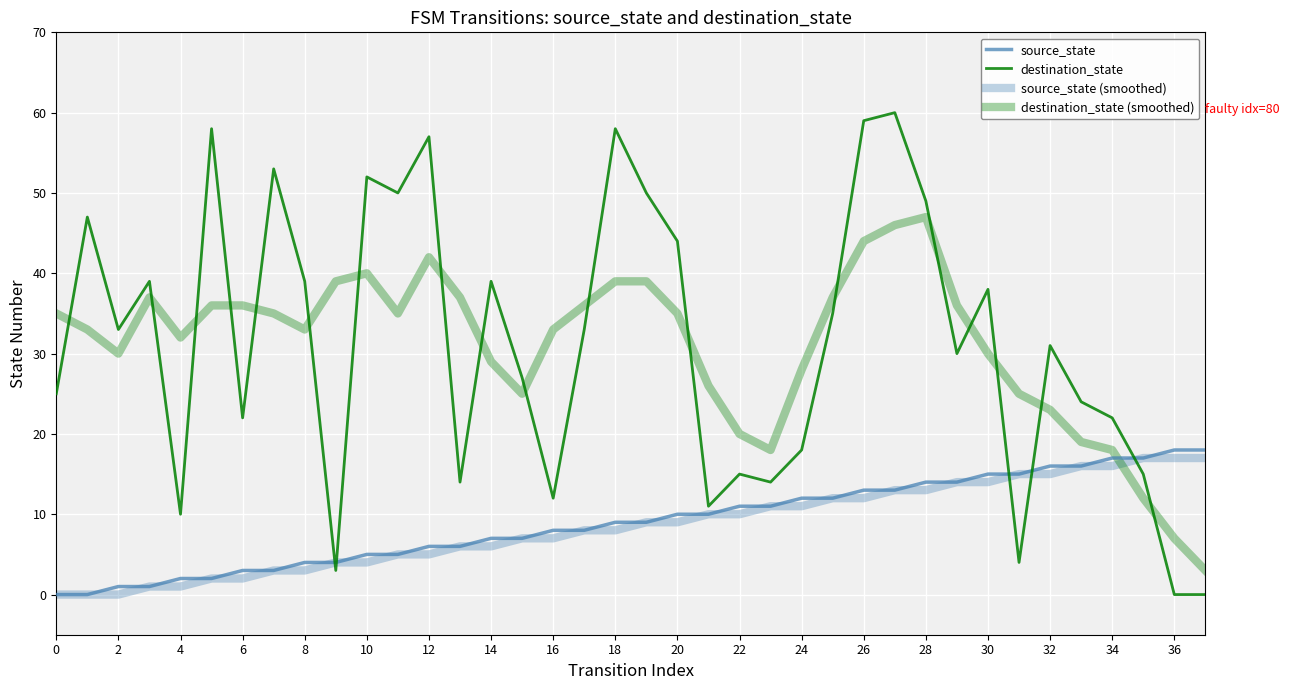

Is this an area chart (filled region under the line)?

No